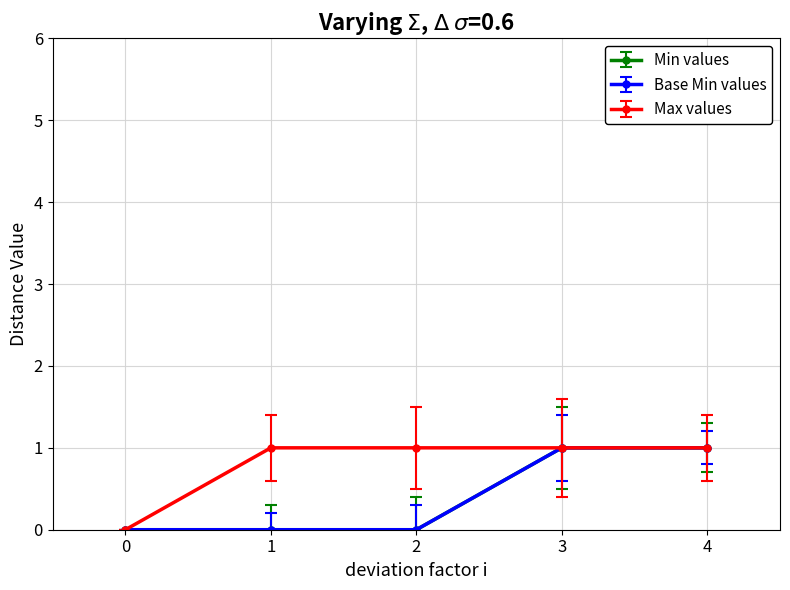

Is this an area chart (filled region under the line)?

No